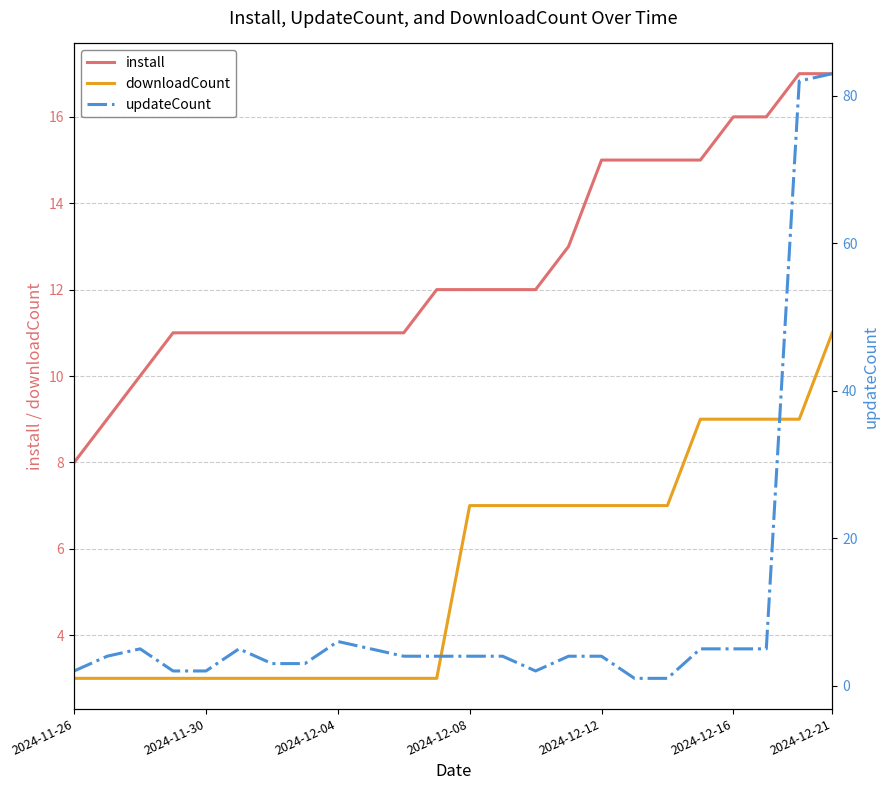

True or false: downloadCount and install intersect in this chart.

False